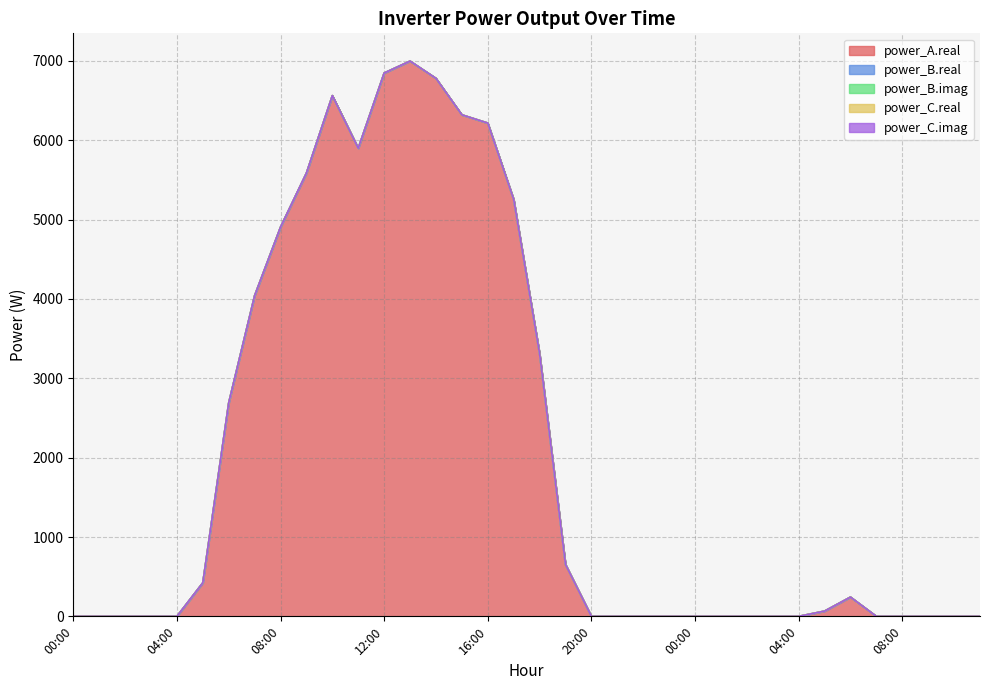

True or false: power_B.real and power_A.real cross at least once.

False